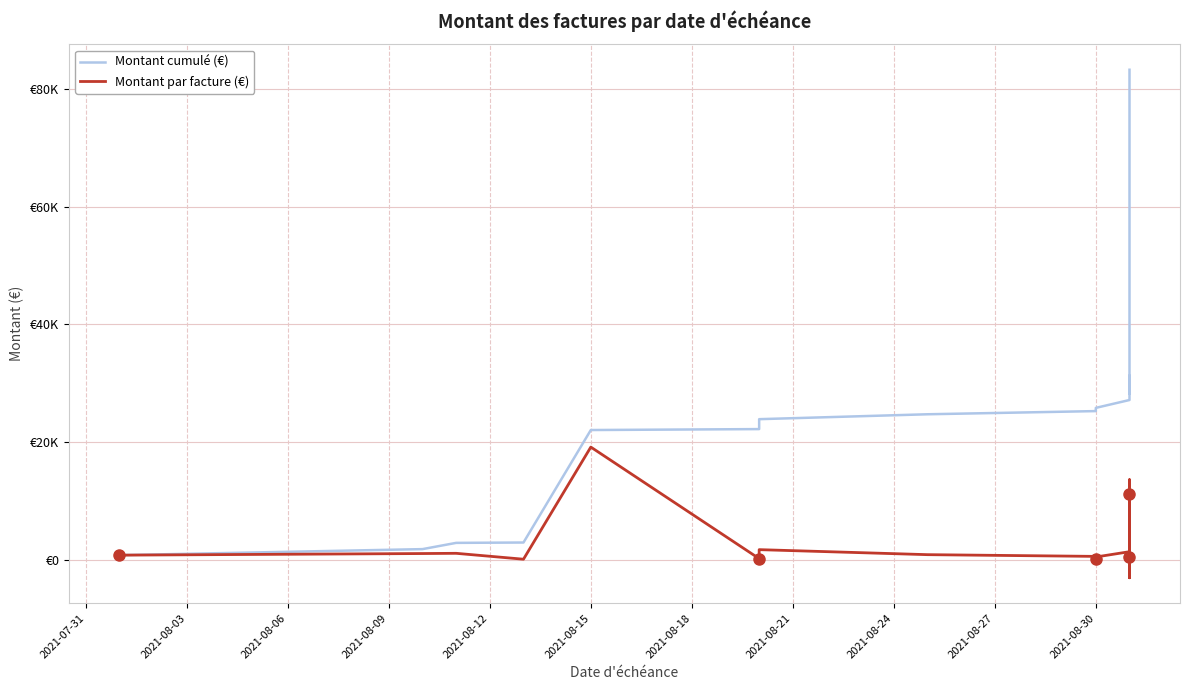

Rank the series by their maximum value, from highest to lowest.

Montant cumulé (€), Montant par facture (€)